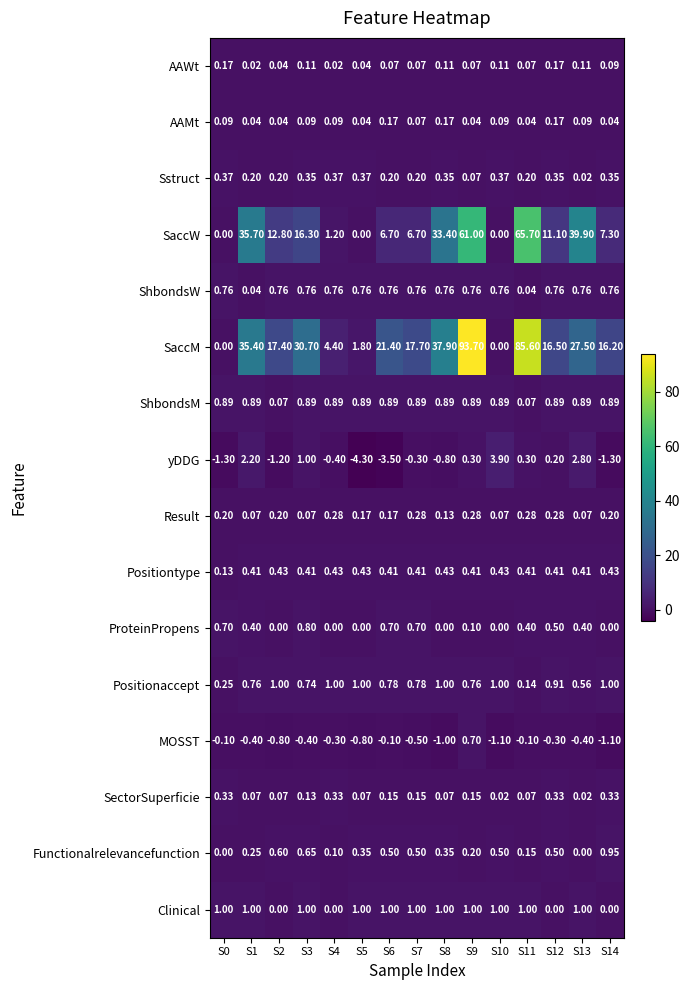

Between S9 and S12, which series saw the biggest shift?

SaccM